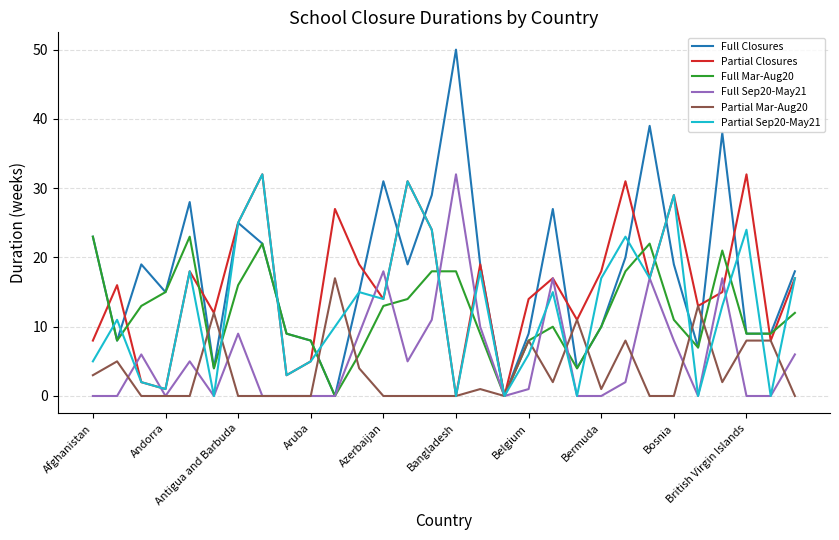

Which series has the widest spread of values?

Full Closures